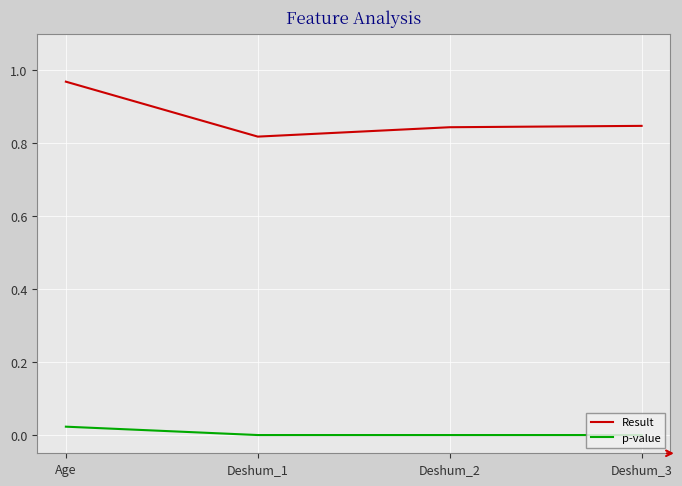

What is the sum of the Result values at Deshum_3 and Deshum_1?

1.7